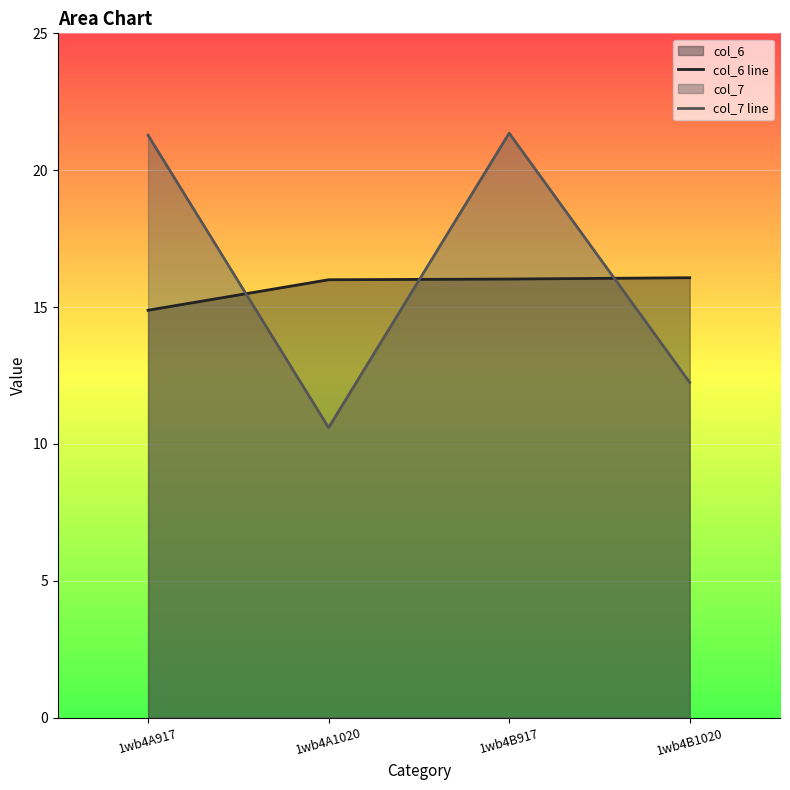

List the series in order of their peak value, lowest first.

col_6 line, col_7 line